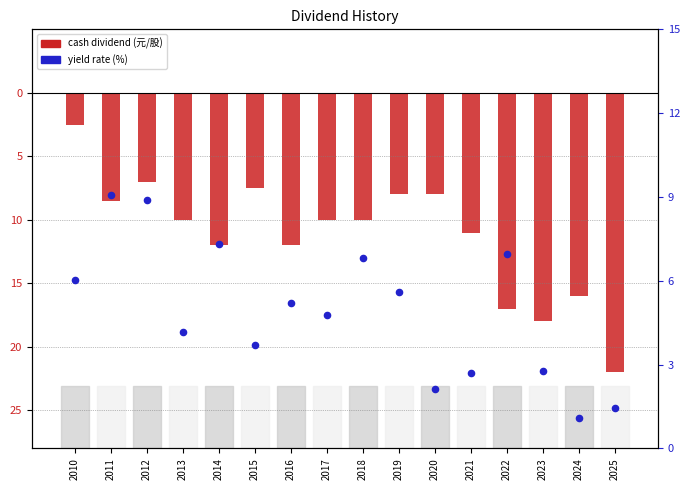

Which series reaches the maximum Y coordinate?

yield rate (%)